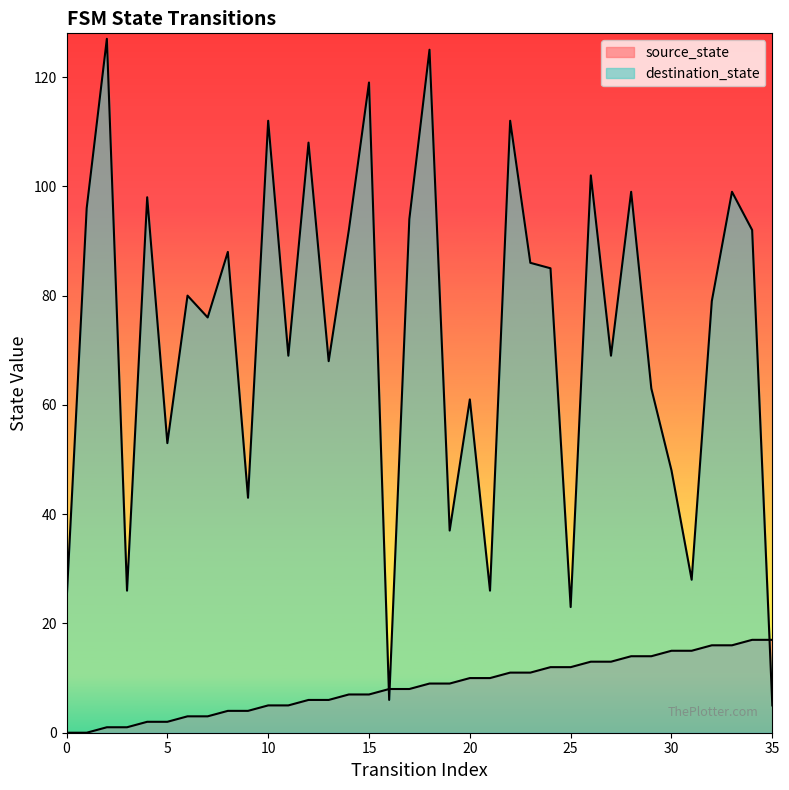

Reading left to right, extract all data points from this chart.

source_state: 0	0	1	1	2	2	3	3	4	4	5	5	6	6	7	7	8	8	9	9	10	10	11	11	12	12	13	13	14	14	15	15	16	16	17	17
destination_state: 24	96	127	26	98	53	80	76	88	43	112	69	108	68	92	119	6	94	125	37	61	26	112	86	85	23	102	69	99	63	48	28	79	99	92	5